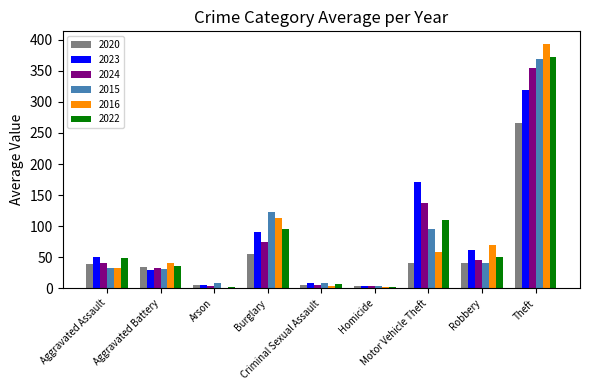

What is the sum of all 2022 values?

722